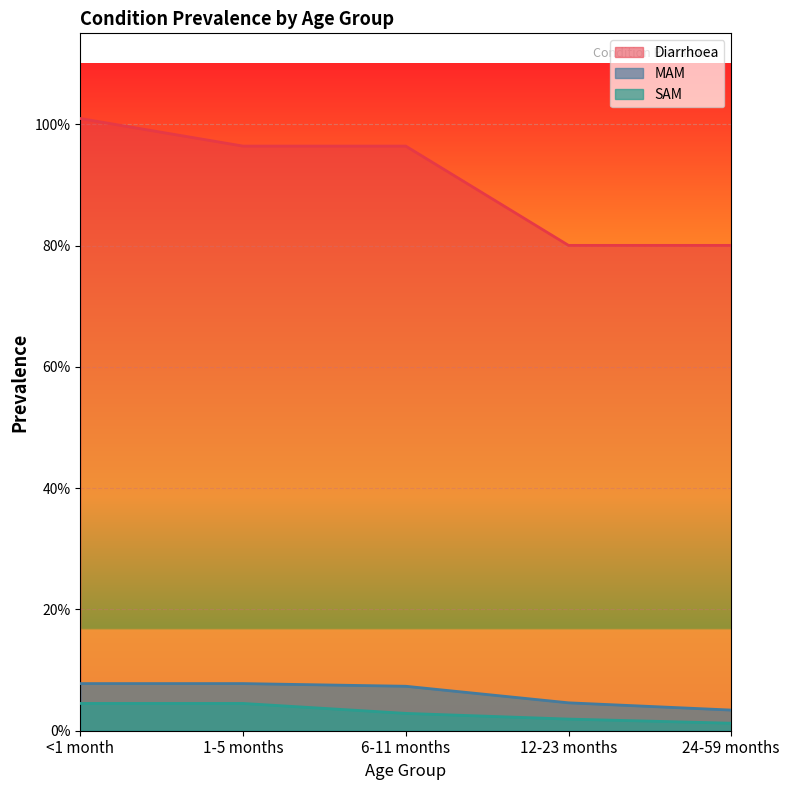

Does the chart display data point markers on the line(s)?

No